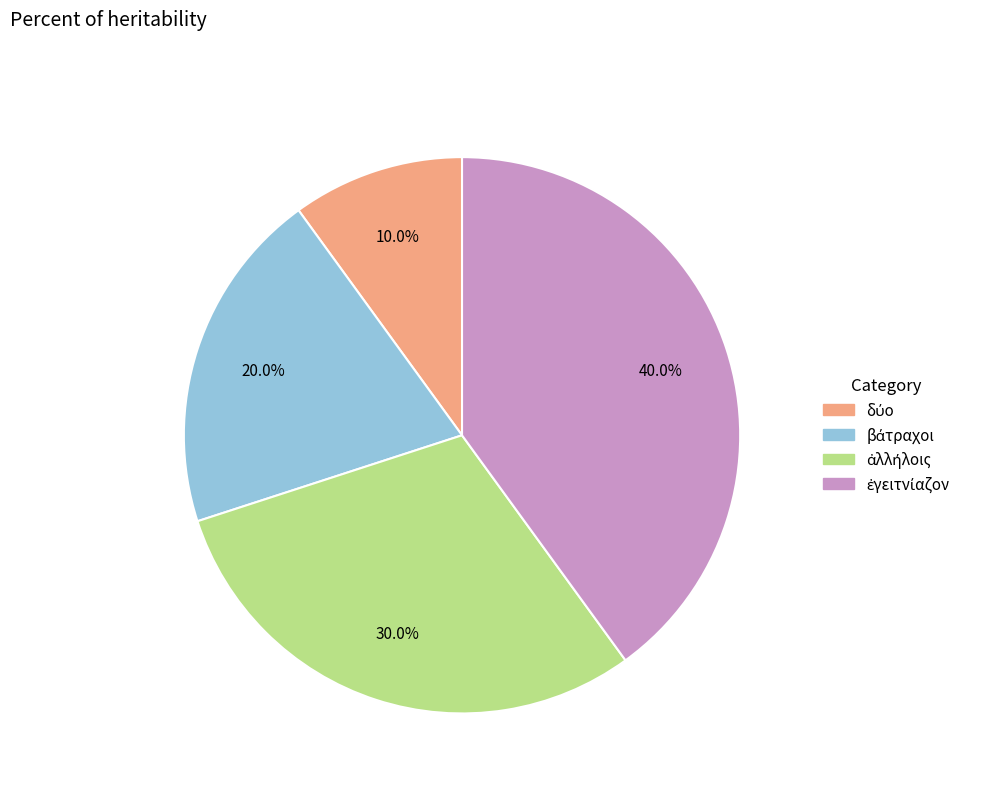

Is there any slice that represents more than half of the pie?

No